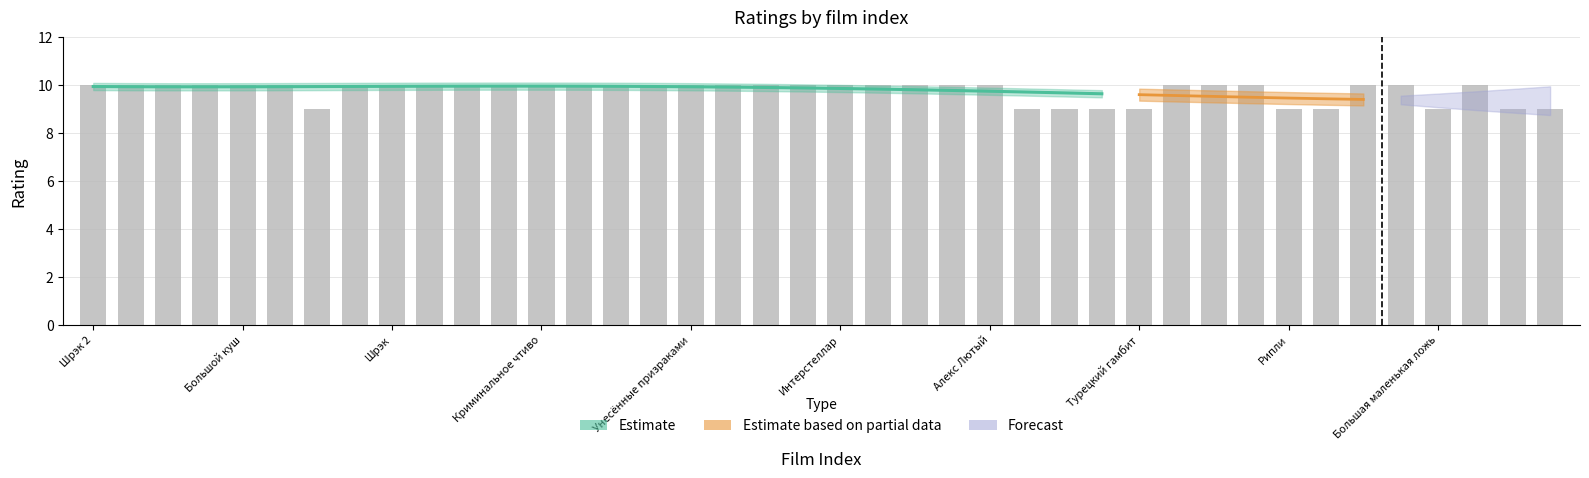

How many bars are there in total?

40